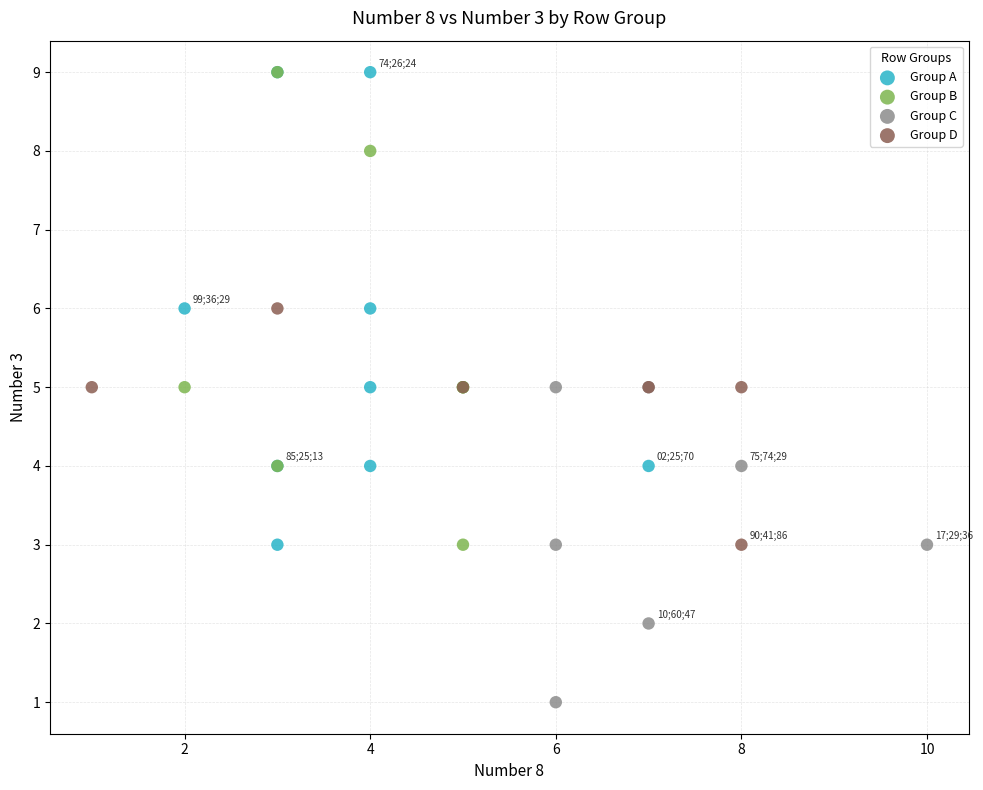

Which series reaches the minimum Y coordinate?

Group C